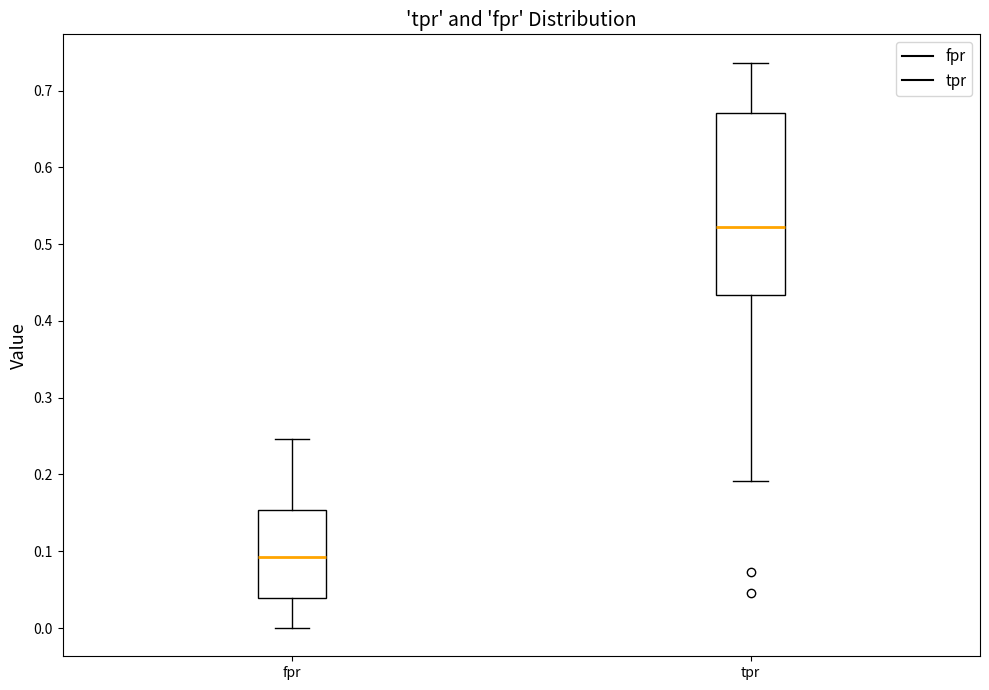

Which box has the lowest median line?

fpr